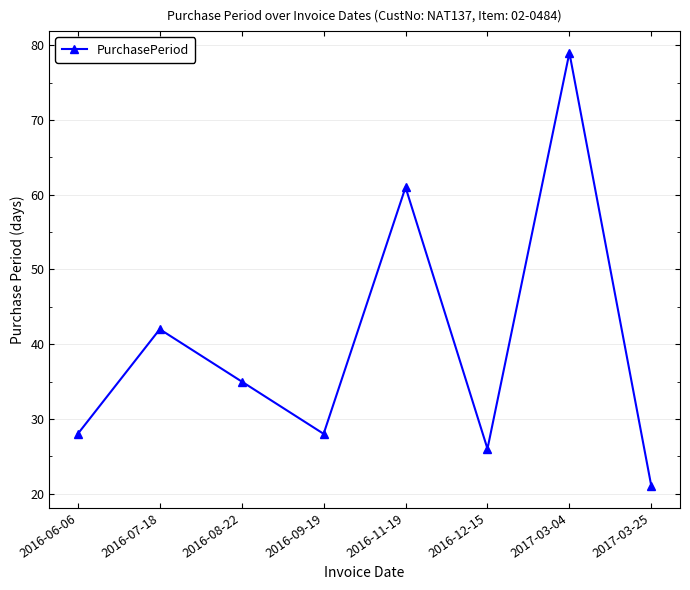

Where does the data first go above 35?

2016-07-18